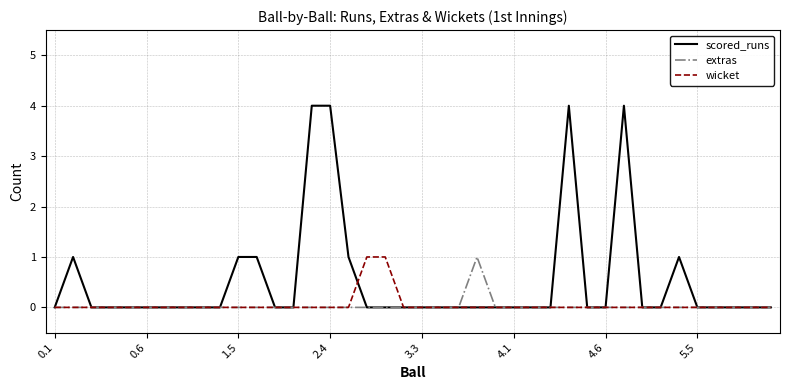

What is the average value of the scored_runs series?

1